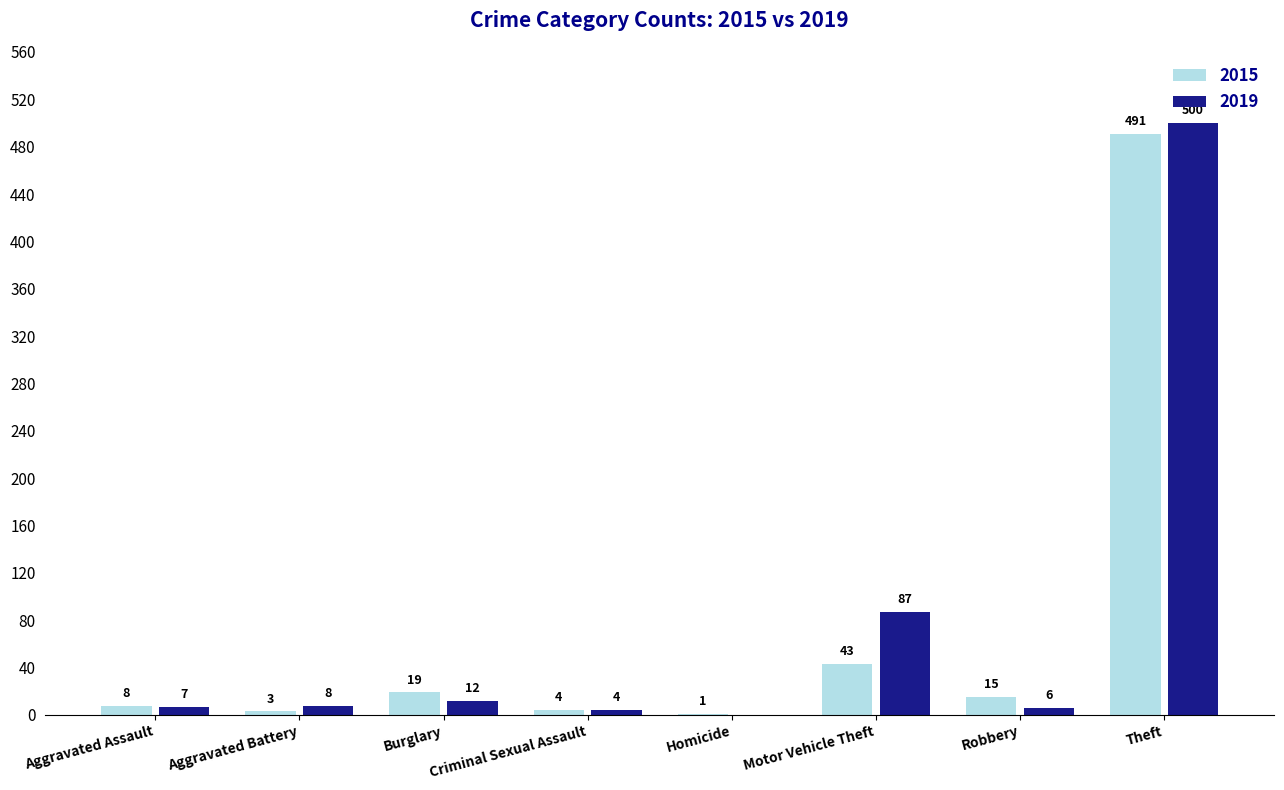

The 2015 series shows 8 at Aggravated Assault. True or false?

True